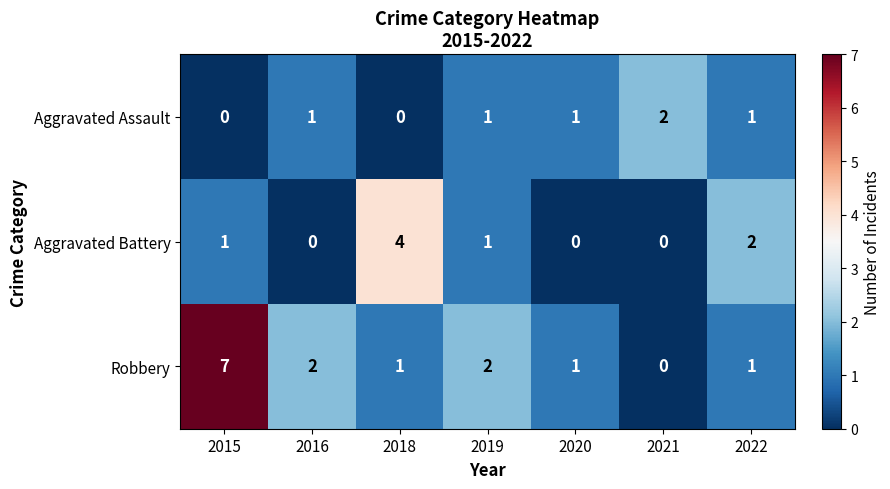

Is it true that Aggravated Battery equals -2 at 2020?

False